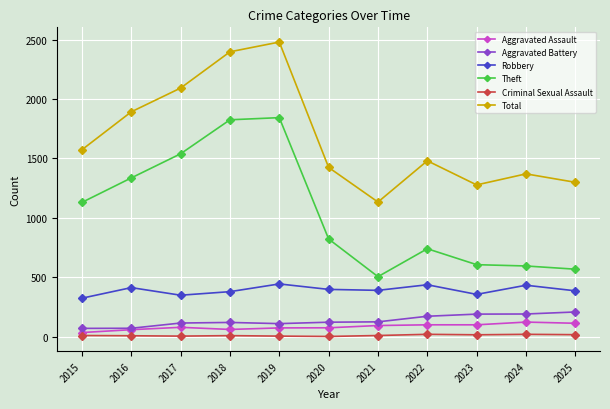

Which series has the largest range (max minus min)?

Total